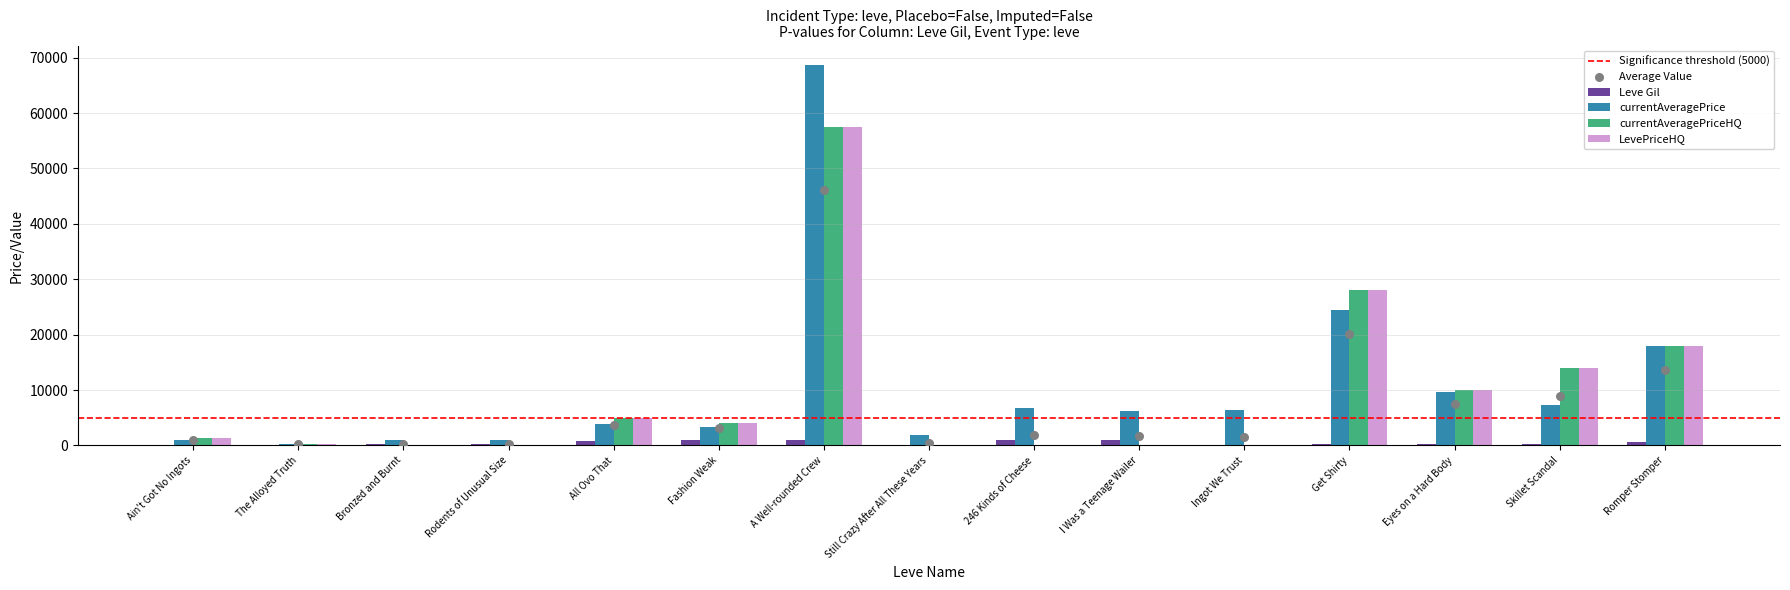

At how many categories does at least one series exceed 37157?

1